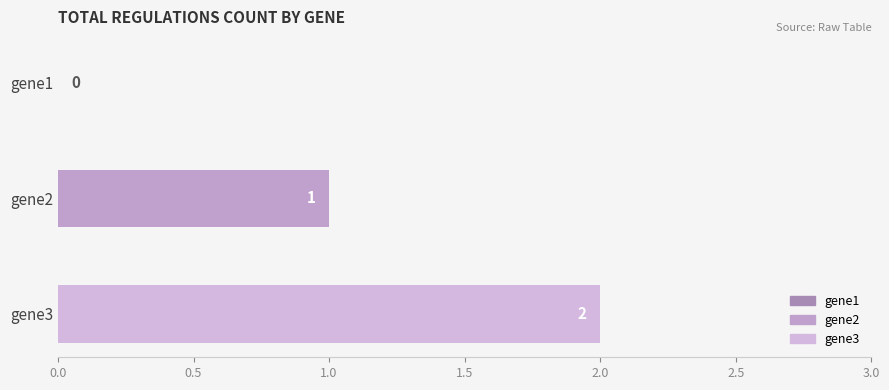

What is the sum of all values?

3